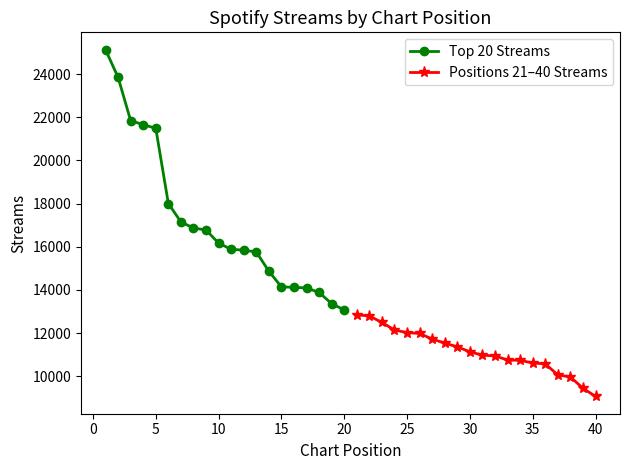

Is this an area chart (filled region under the line)?

No